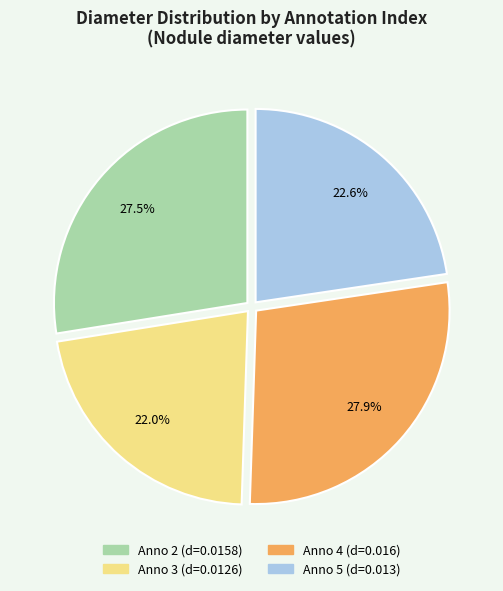

How much of the chart is everything except Anno 3 (d=0.0126)?

78.0%